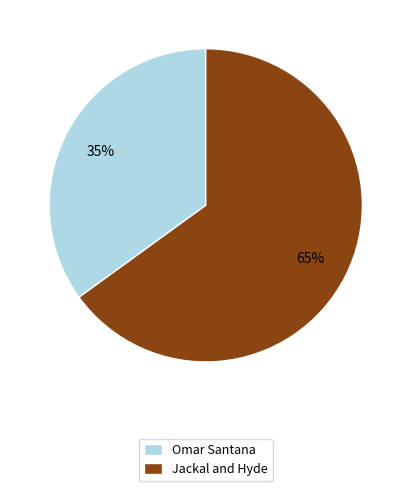

True or false: Jackal and Hyde accounts for 65% of the total.

True